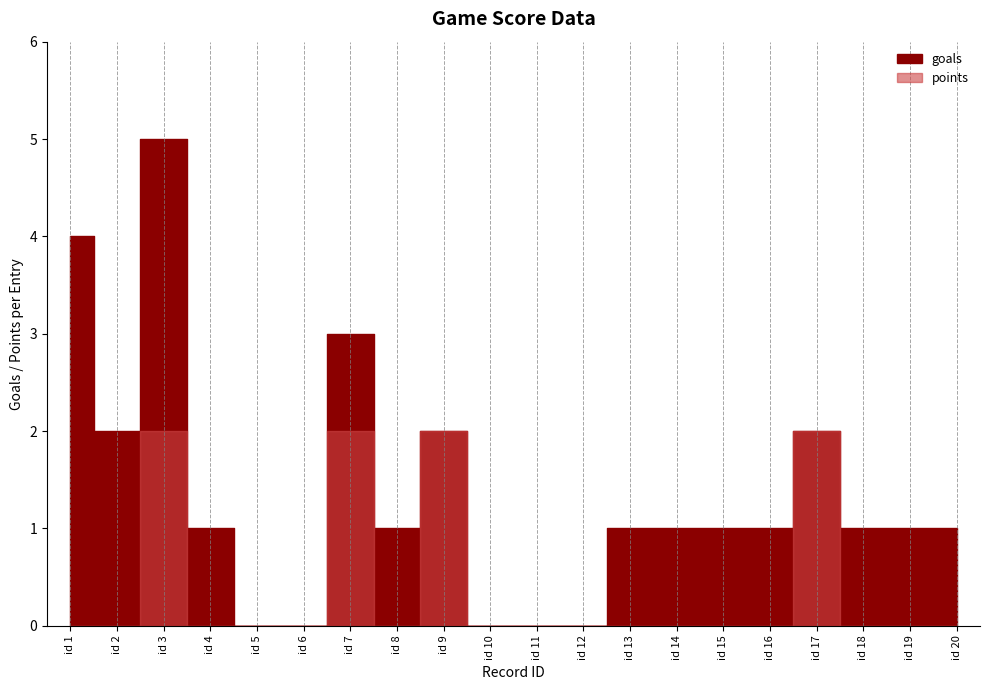

List the labels in order of goals value, largest first.

3, 1, 7, 2, 9, 17, 4, 8, 13, 14, 15, 16, 18, 19, 20, 5, 6, 10, 11, 12